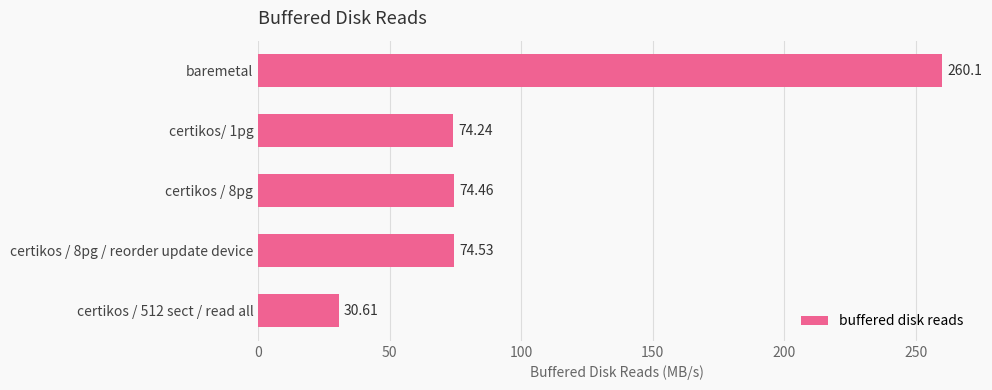

What is the maximum value shown in the chart?

260.1